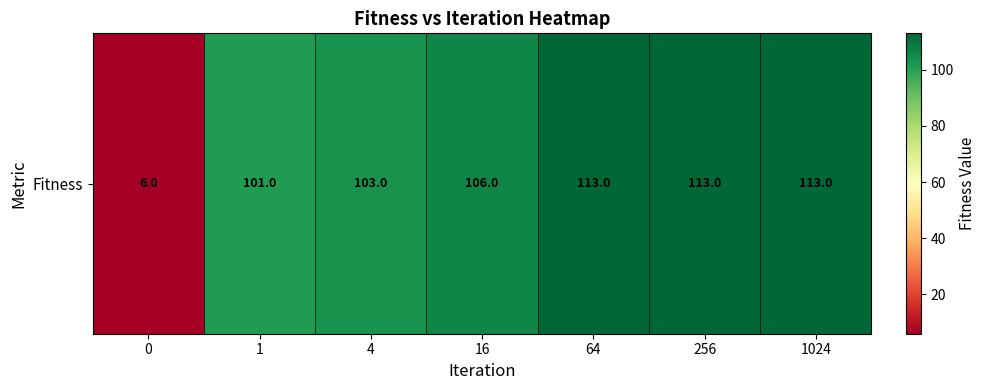

The value at 1 is 164. True or false?

False